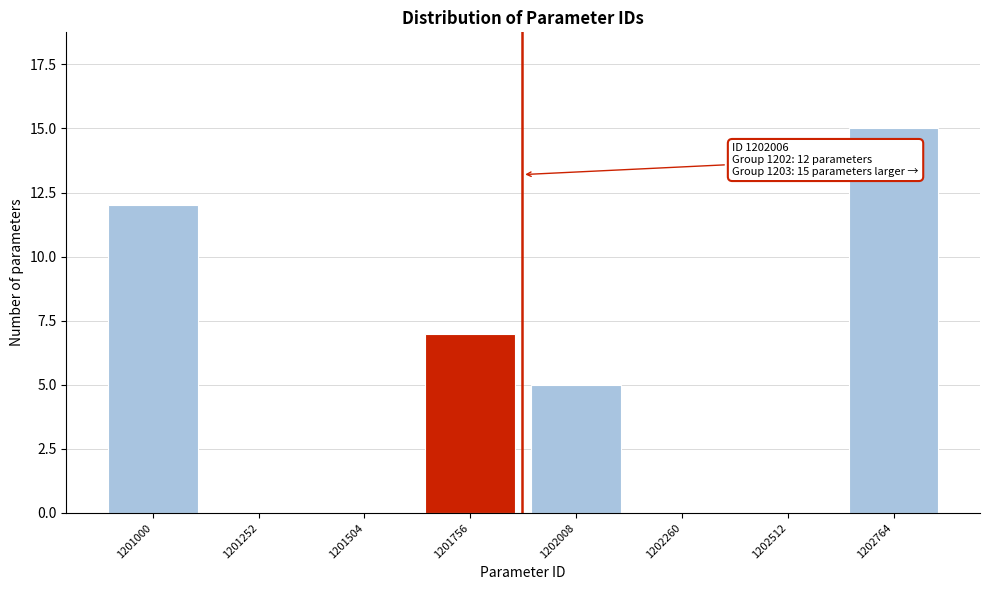

Reading left to right, transcribe all the data shown in this chart.

1201000=12	1201252=0	1201504=0	1201756=7	1202008=5	1202260=0	1202512=0	1202764=15